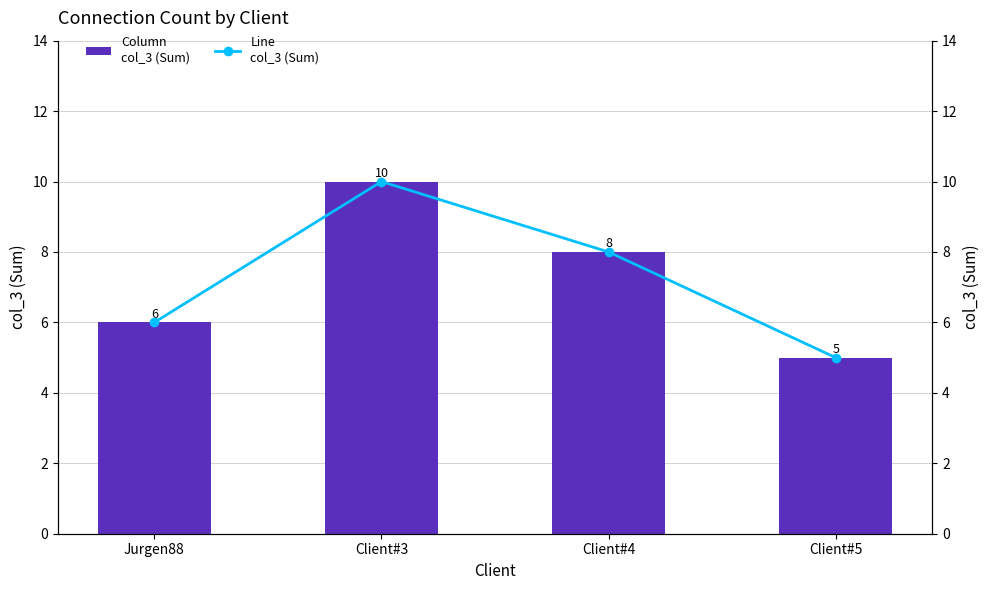

The value of col_3 (Line) at Client#3 is 3. True or false?

False